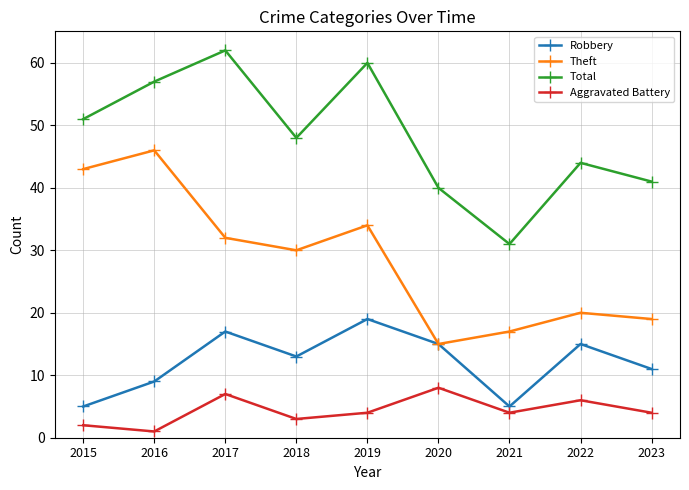

What is the sum of all Total values?

434